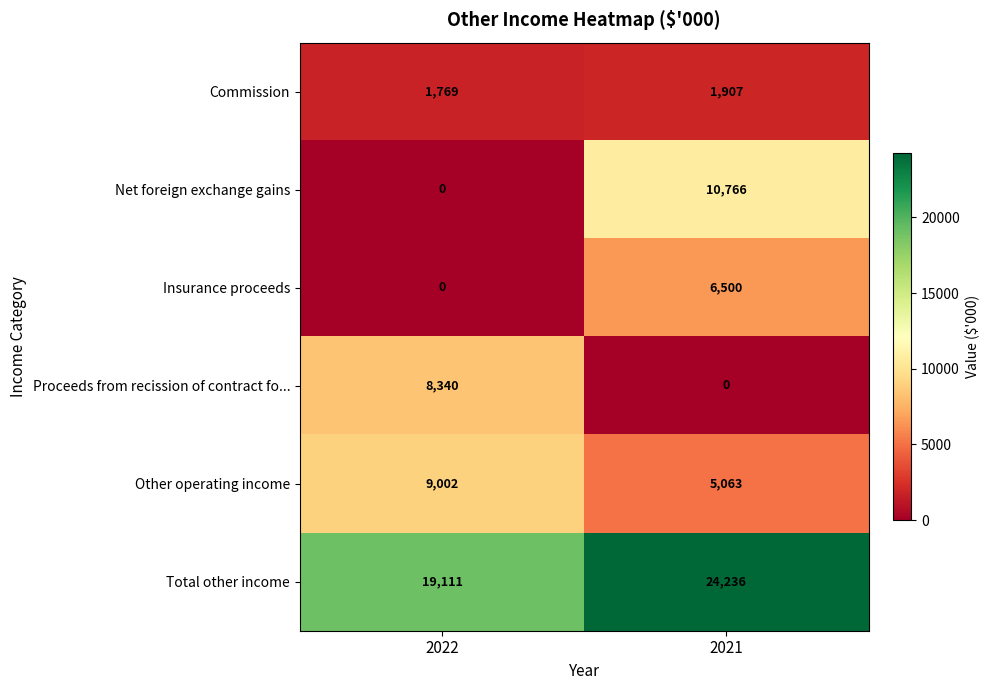

Reading left to right, list all the values displayed in this chart.

Commission: 2022=1769	2021=1907
Net foreign exchange gains: 2022=0	2021=10766
Insurance proceeds: 2022=0	2021=6500
Proceeds from recission of contract fo...: 2022=8340	2021=0
Other operating income: 2022=9002	2021=5063
Total other income: 2022=19111	2021=24236